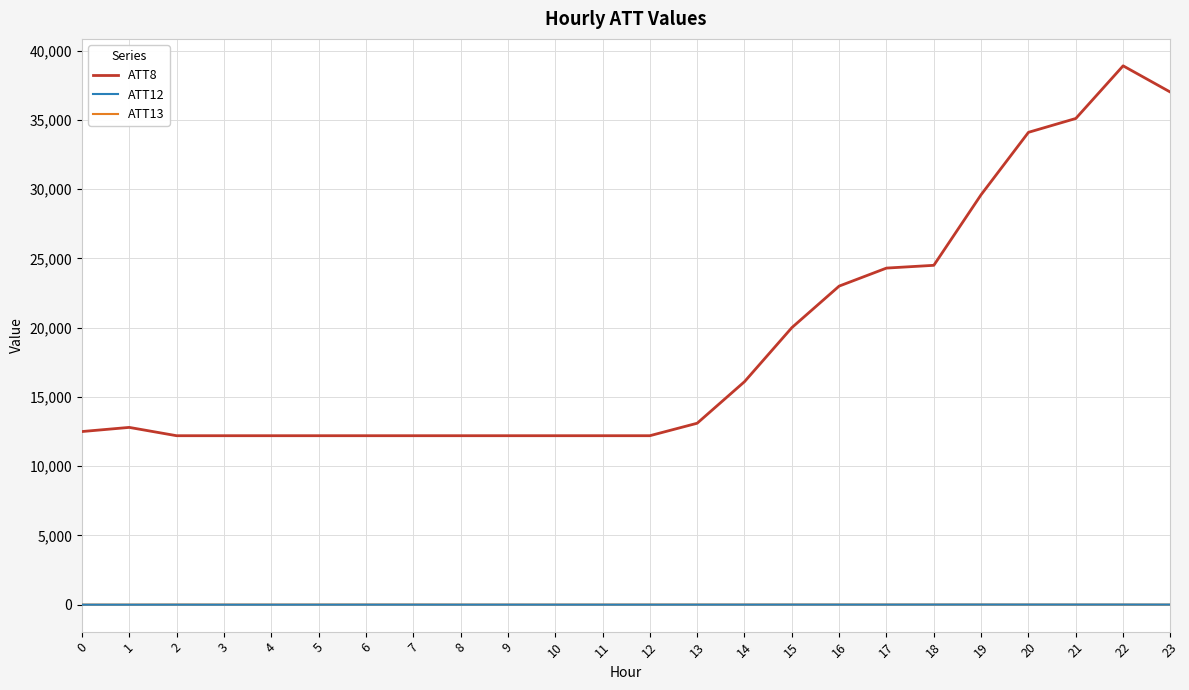

What is the greatest value displayed?

38900.0